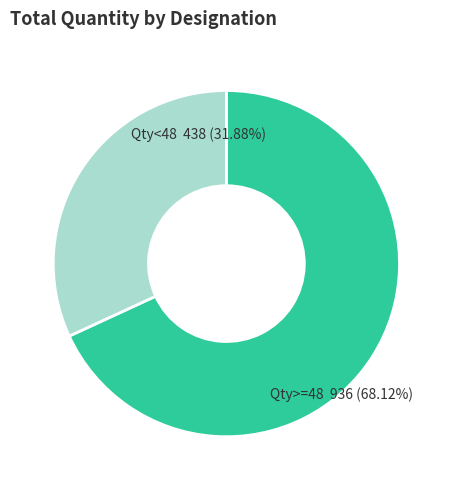

Which has a higher value, Qty>=48 936 (68.12%) or Qty<48 438 (31.88%)?

Qty>=48 936 (68.12%)